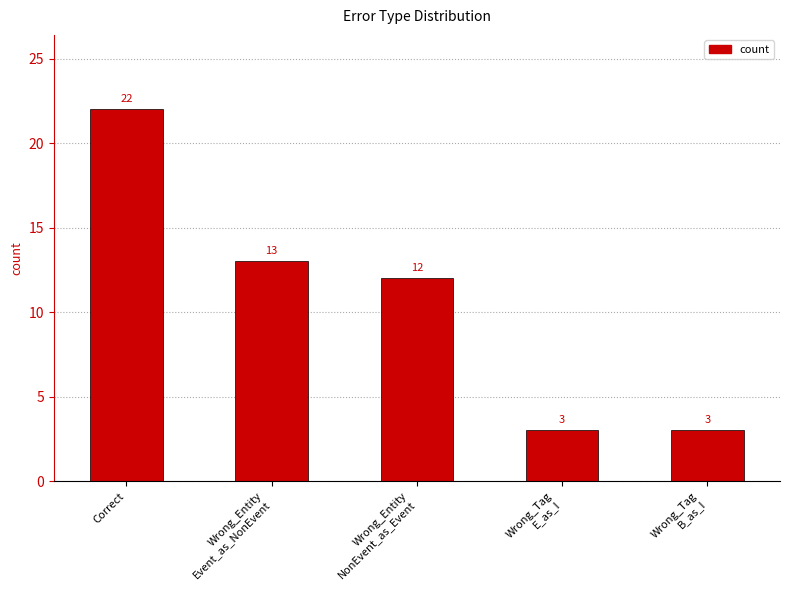

Reading right to left, extract all data points from this chart.

Wrong_Tag
B_as_I=3	Wrong_Tag
E_as_I=3	Wrong_Entity
NonEvent_as_Event=12	Wrong_Entity
Event_as_NonEvent=13	Correct=22